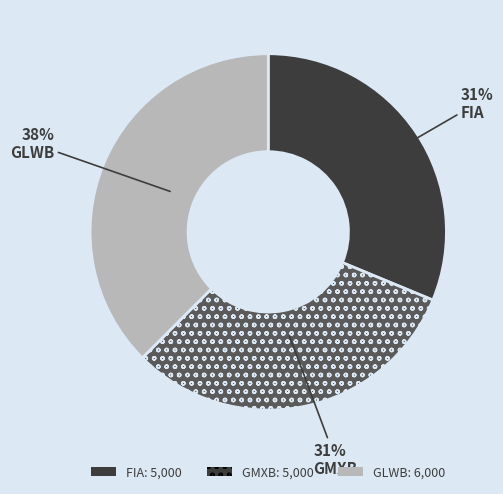

To the nearest percent, what is the average slice percentage?

33%